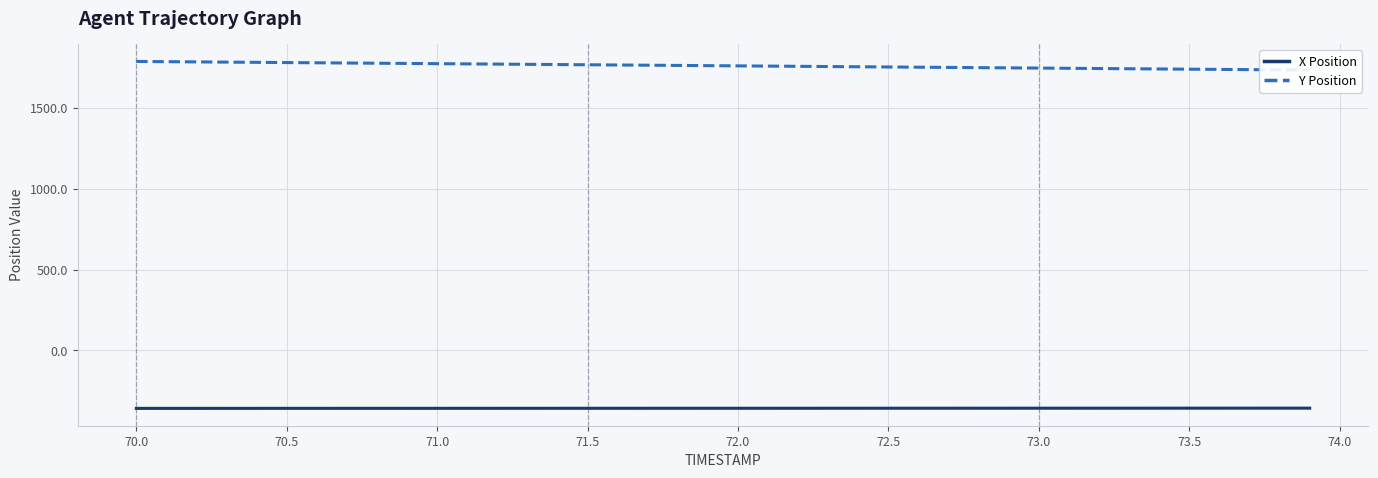

What is the maximum value for X Position?

-357.6